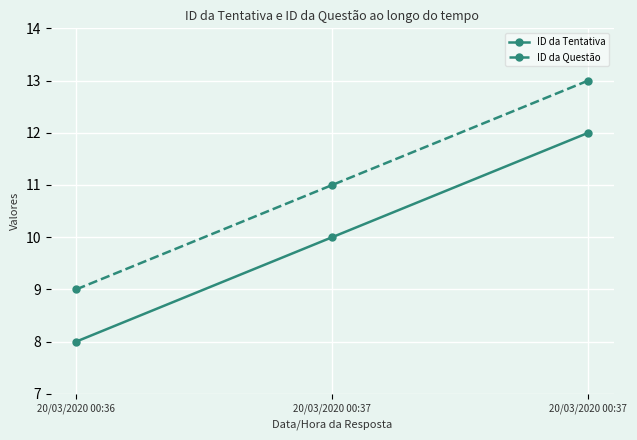

Which series has the largest total across all categories?

ID da Questão